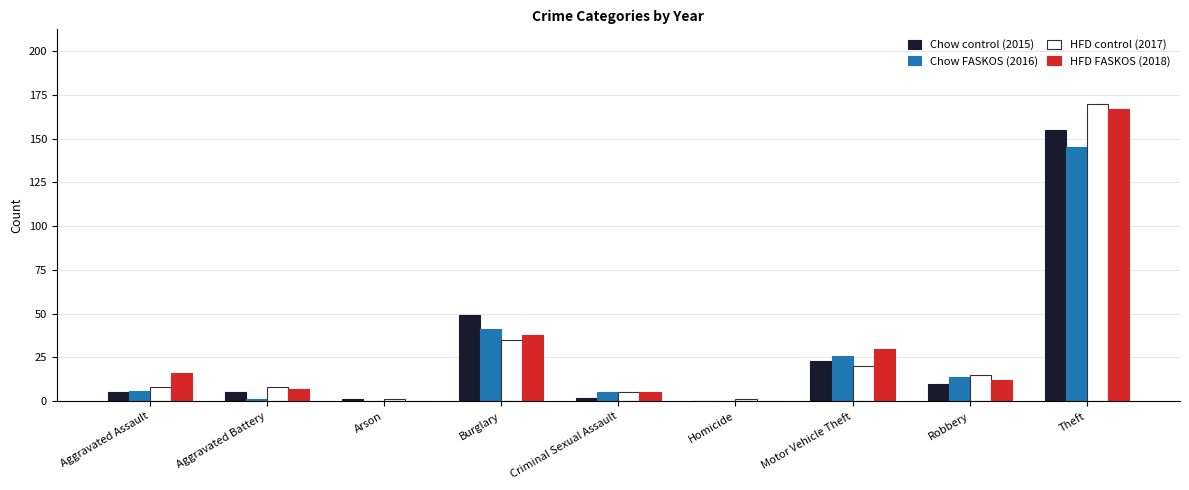

Does the chart contain stacked bars?

No